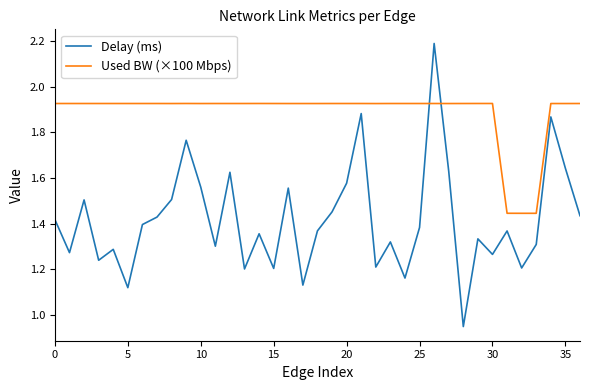

What is the sum of all Used BW (×100 Mbps) values?

69.9